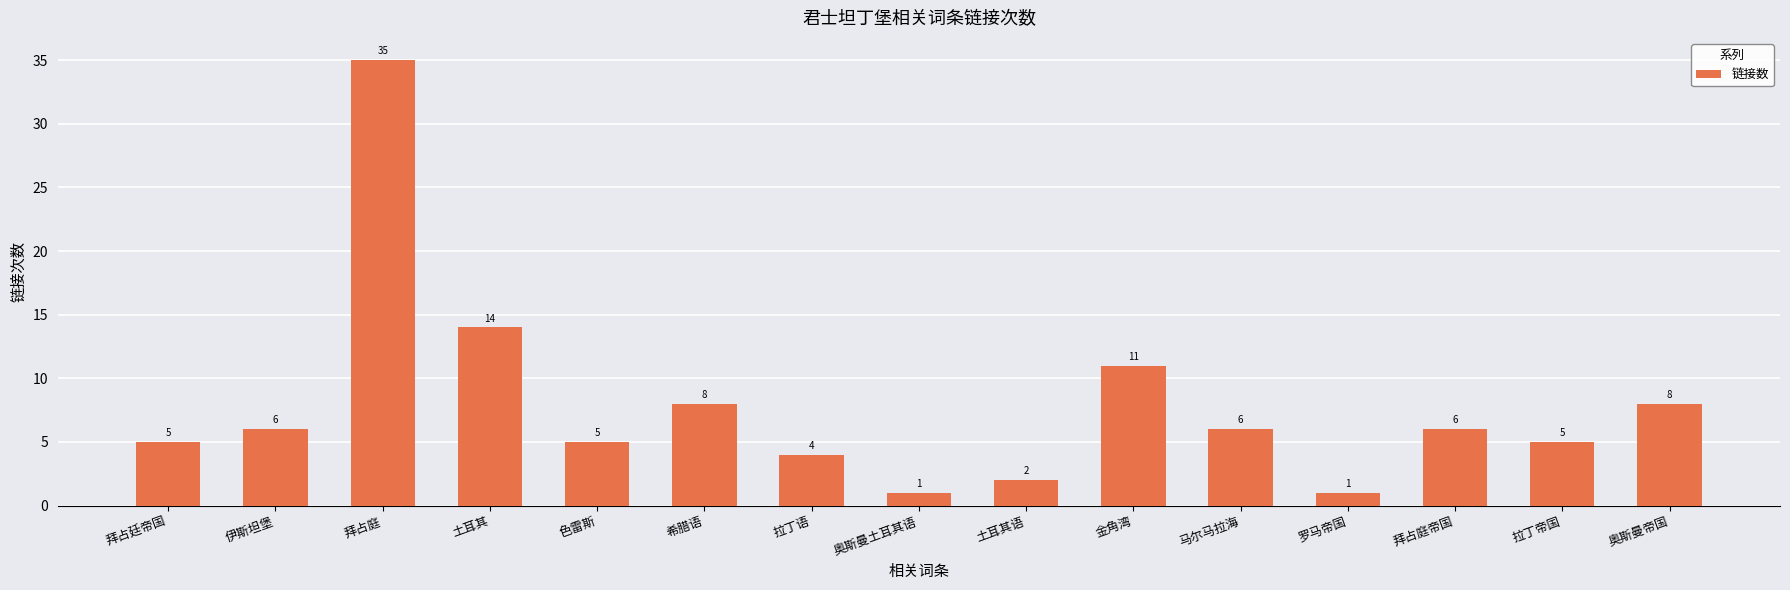

The chart shows a value of 6 at 伊斯坦堡. True or false?

True